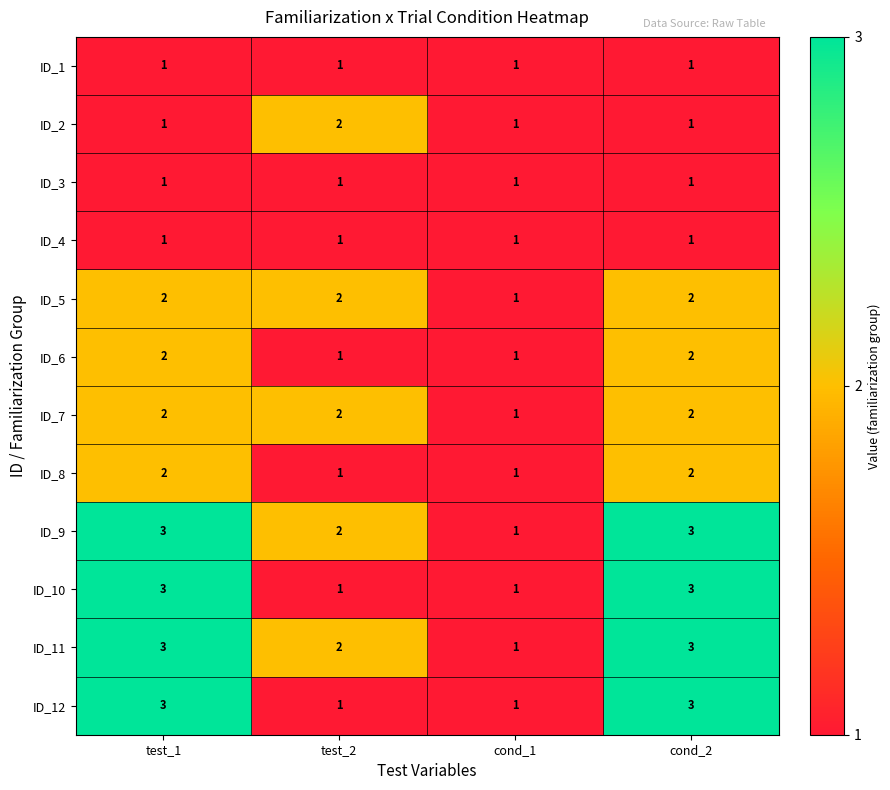

What is the total value across all series at cond_1?

12